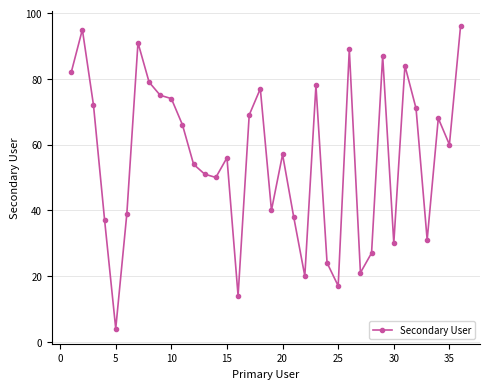

What is the difference between the maximum and minimum values?

92